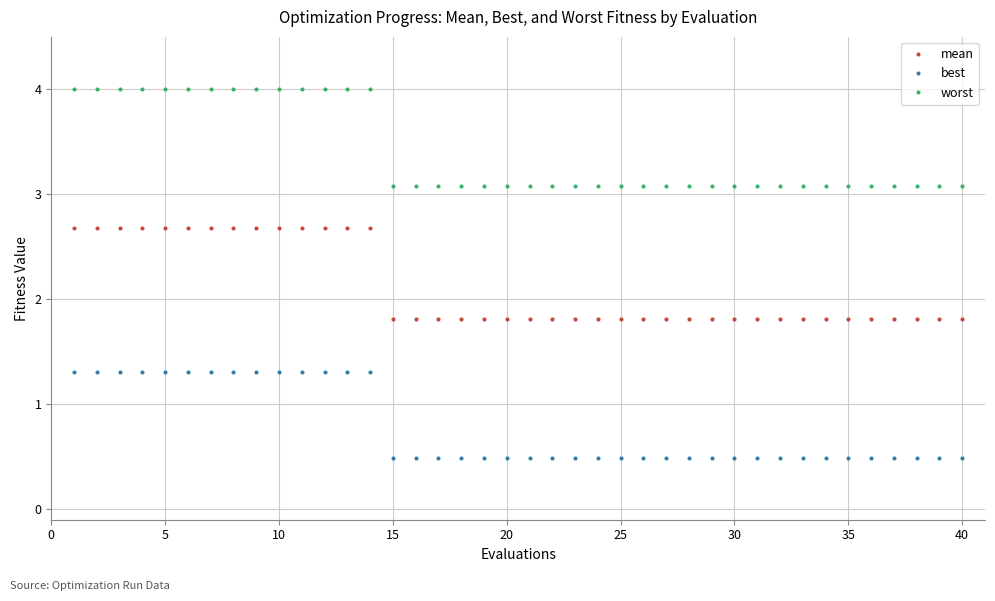

What is the greatest value displayed?

4.0